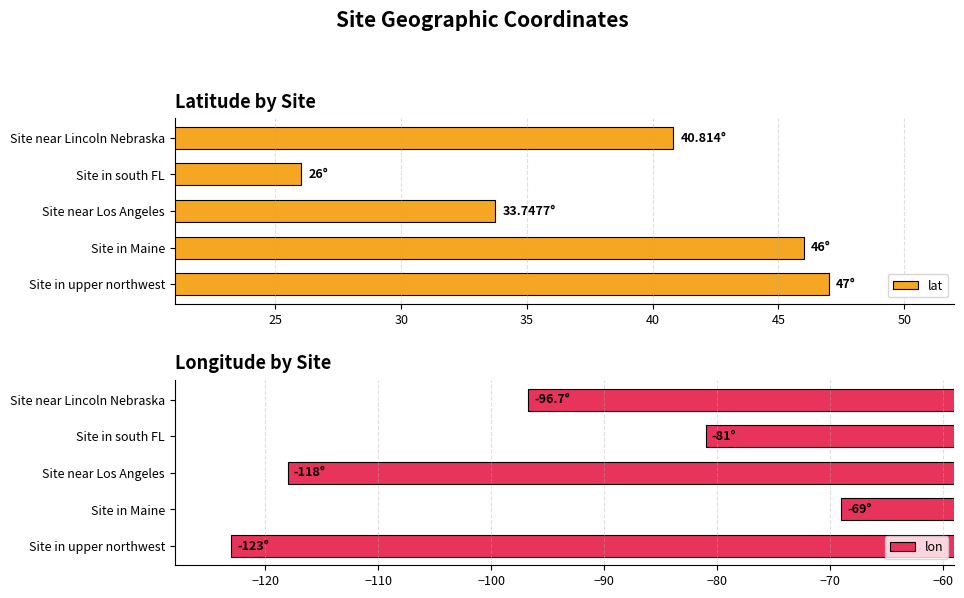

What is the average value of the lon series?

-97.5